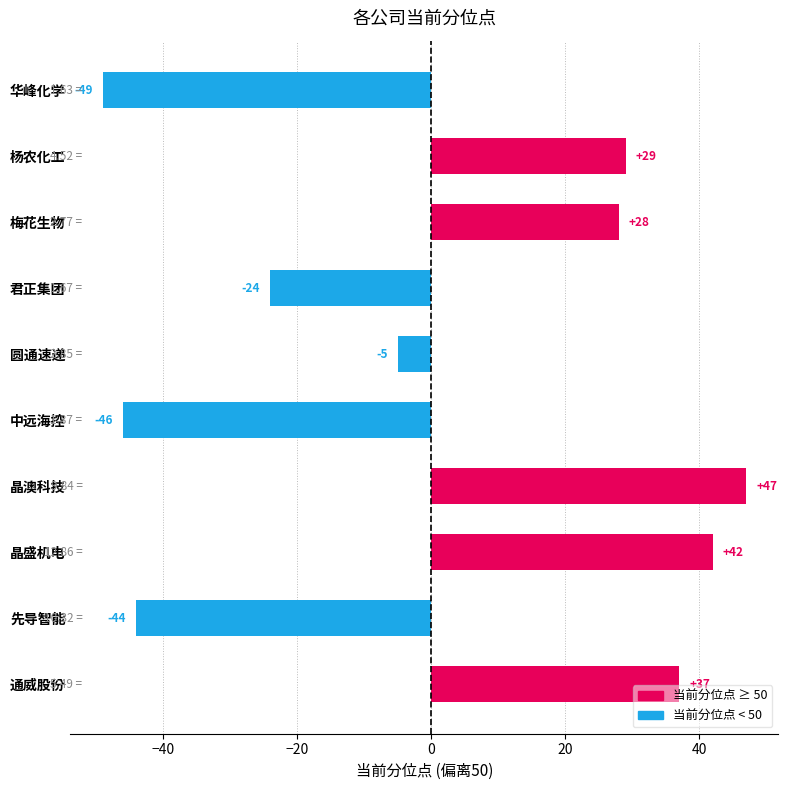

At which category does the chart reach its peak across all series?

晶澳科技